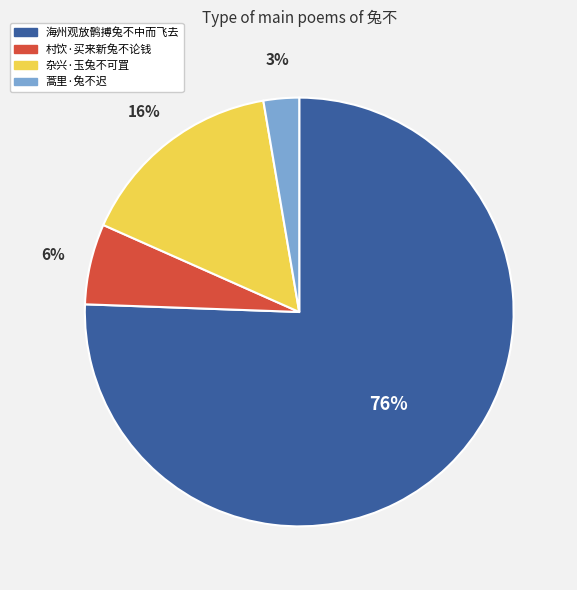

Count the number of slices in the pie.

4